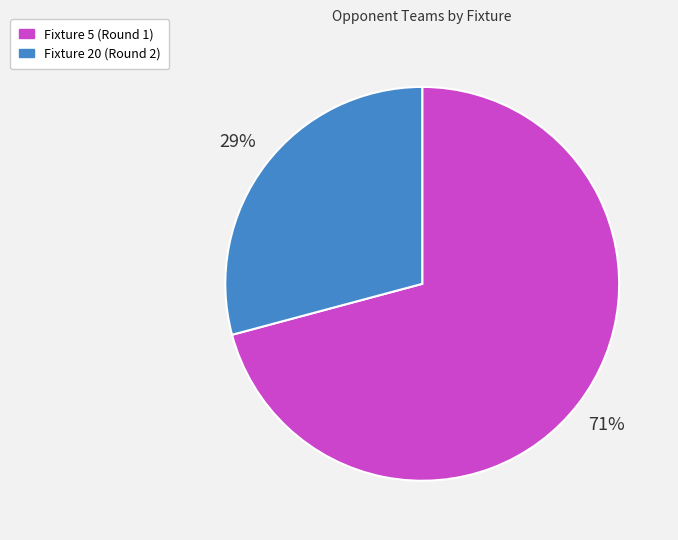

Do Fixture 5 (Round 1) and Fixture 20 (Round 2) together represent more than half of the pie?

Yes